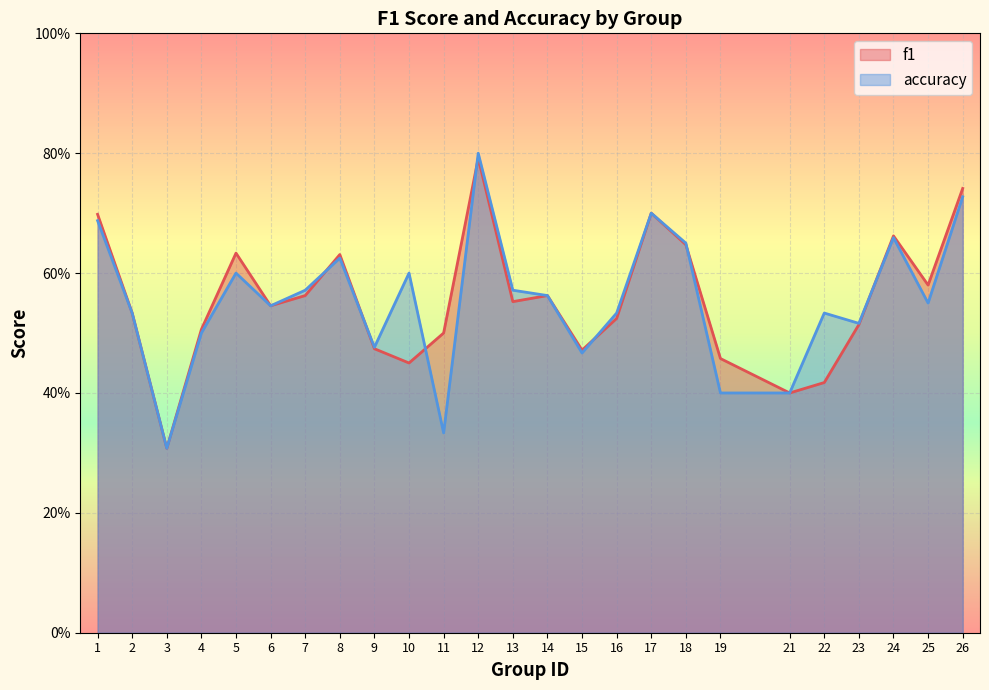

What is the value of the f1 point at the 25th from the left?

0.7